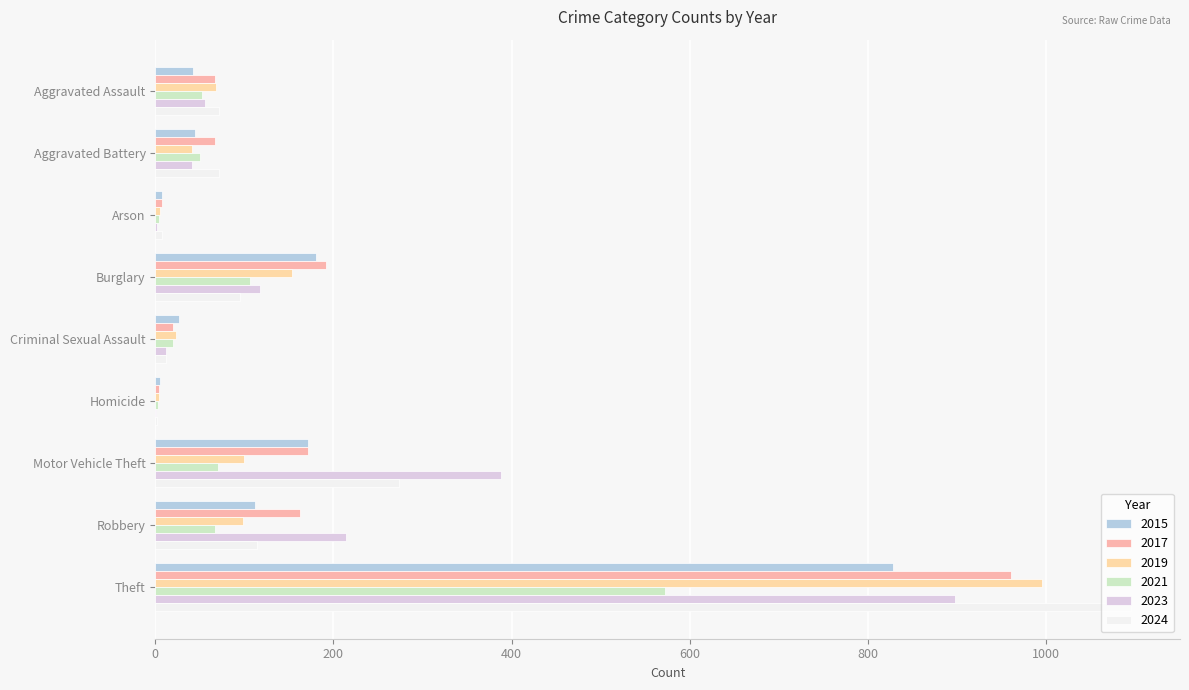

What position from the right is Arson?

7